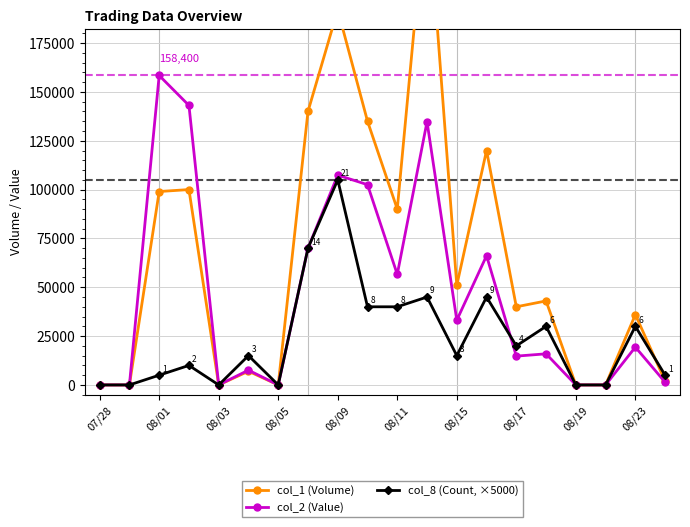

After their last crossing, which series has the higher values: col_2 (Value) or col_8 (Count, ×5000)?

col_8 (Count, ×5000)